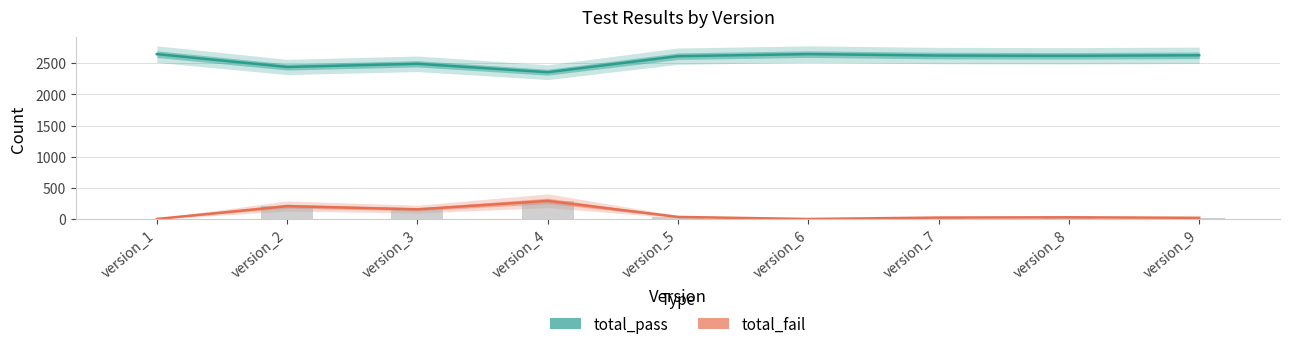

Reading right to left, list all the values displayed in this chart.

total_pass: 2627	2619	2623	2646	2613	2356	2491	2440	2646
total_fail: 23	31	27	4	37	294	159	210	4